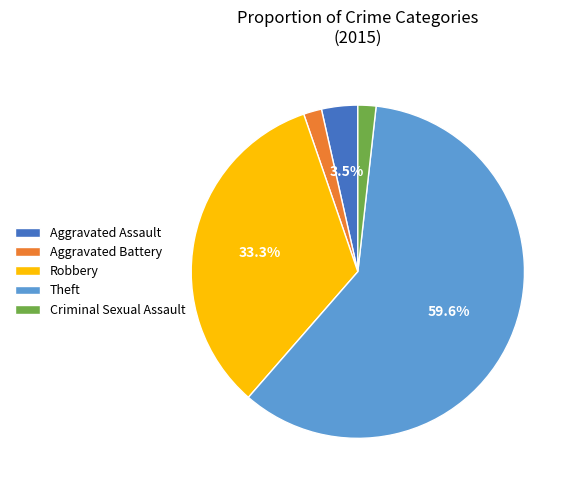

To the nearest percent, what is the difference between the largest and smallest slice percentages?

58%